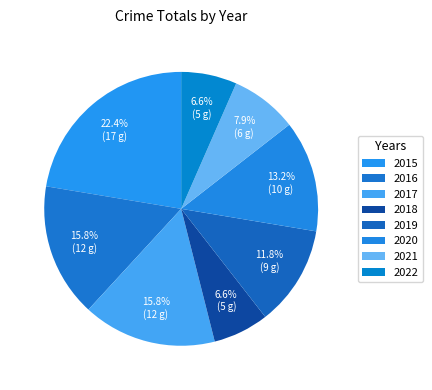

Count the number of slices in the pie.

8